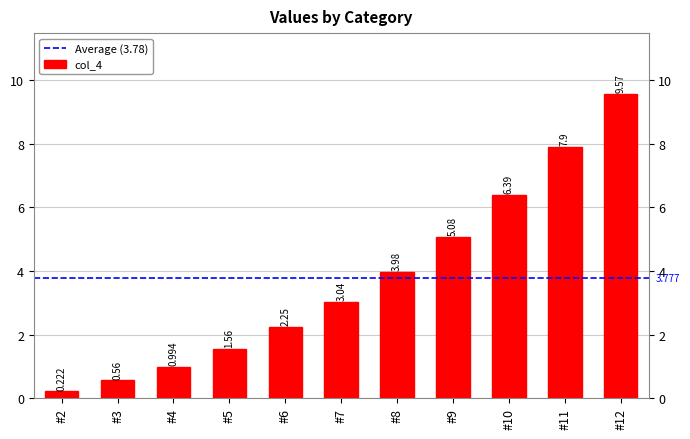

What is the value of the 9th bar from the left?

6.4